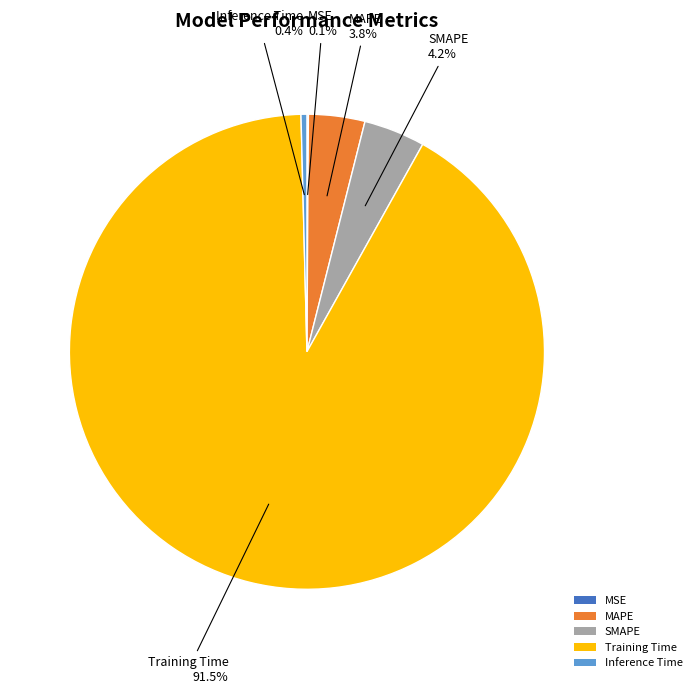

Does Training Time account for over 50% of the chart?

Yes